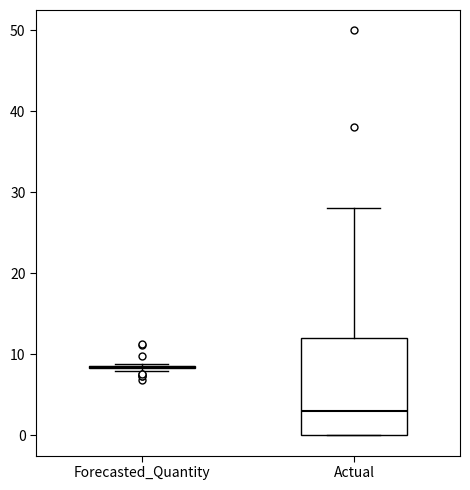

Reading left to right, read every box against the y-axis: the position of its median line, the range the box covers, and the ends of its whiskers. The values are not printed on the chart, so give them approximately, as read against the axis.

Forecasted_Quantity: box collapsed to a line at 8, whiskers 8 to 9
Actual: median 3, box 0 to 12, whiskers 0 to 28